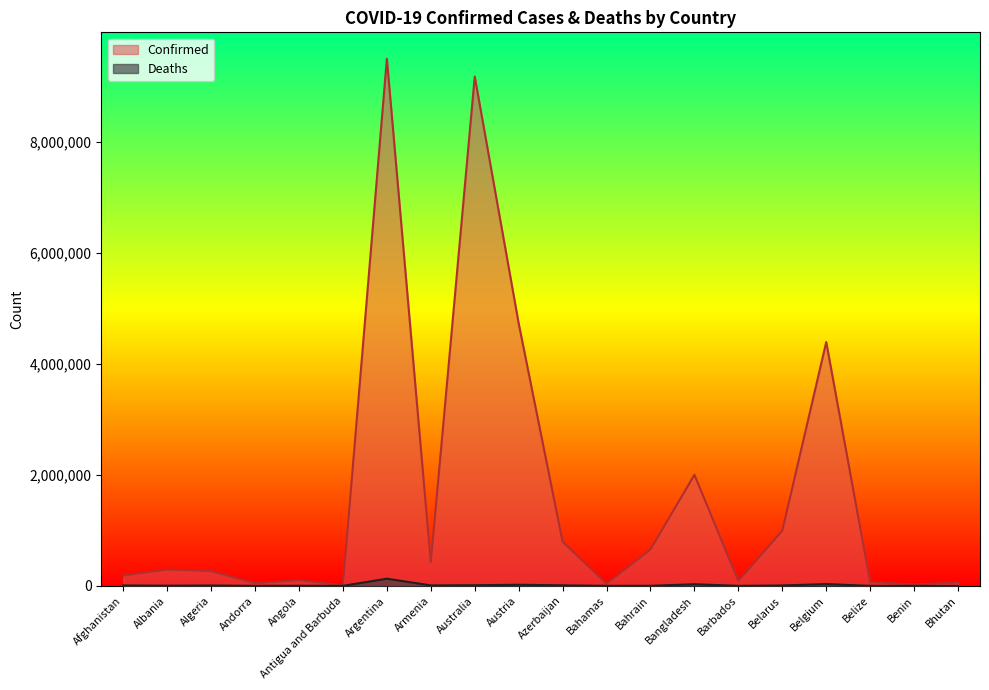

True or false: Confirmed and Deaths cross at least once.

False